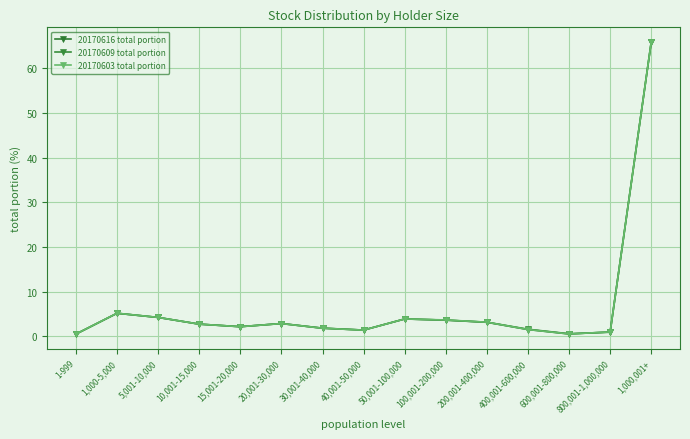

Is the value of 20170603 total portion at 600,001-800,000 greater than the value of 20170616 total portion at 1-999?

Yes